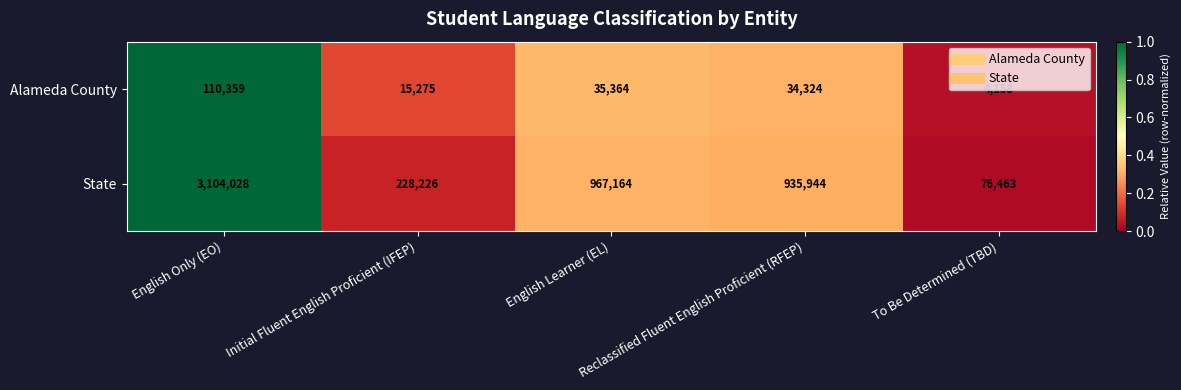

What is the maximum value for Alameda County?

110359